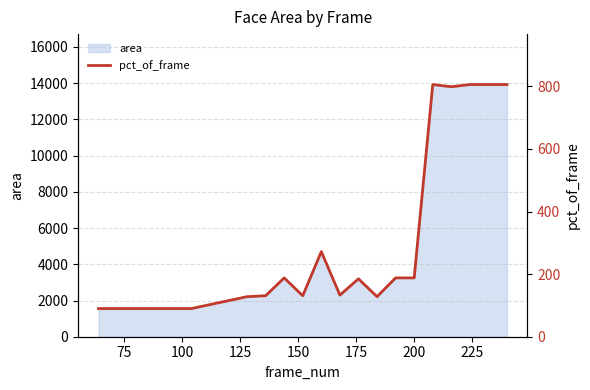

What is the maximum value for area?

13924